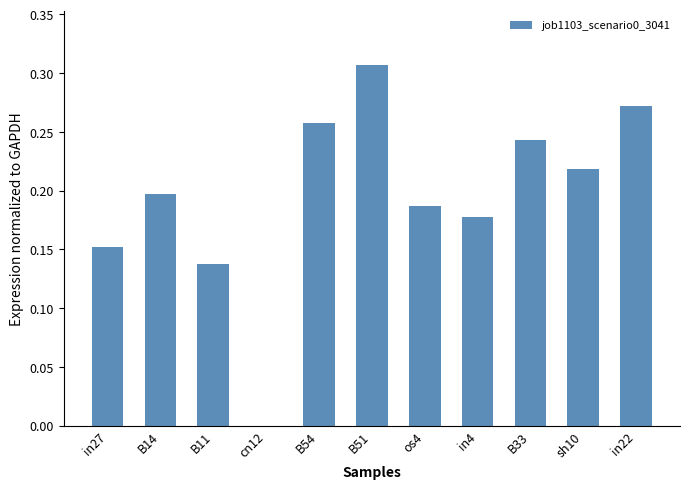

What is the sum of all values?

2.1